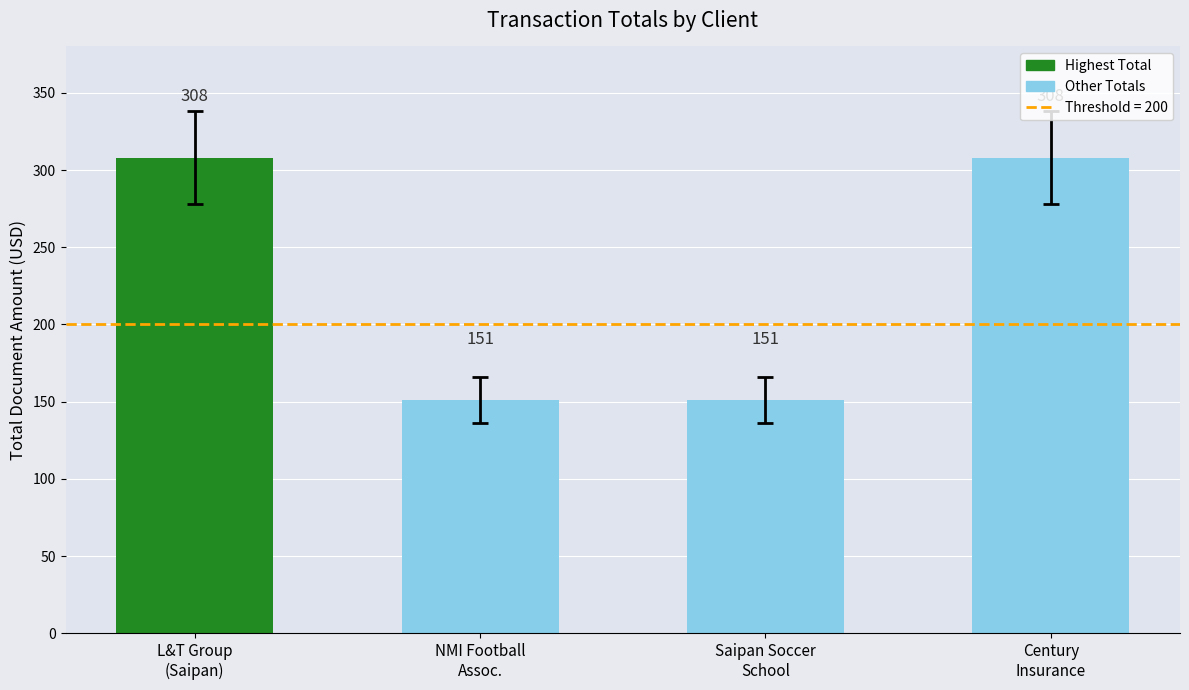

What is the average value?

230